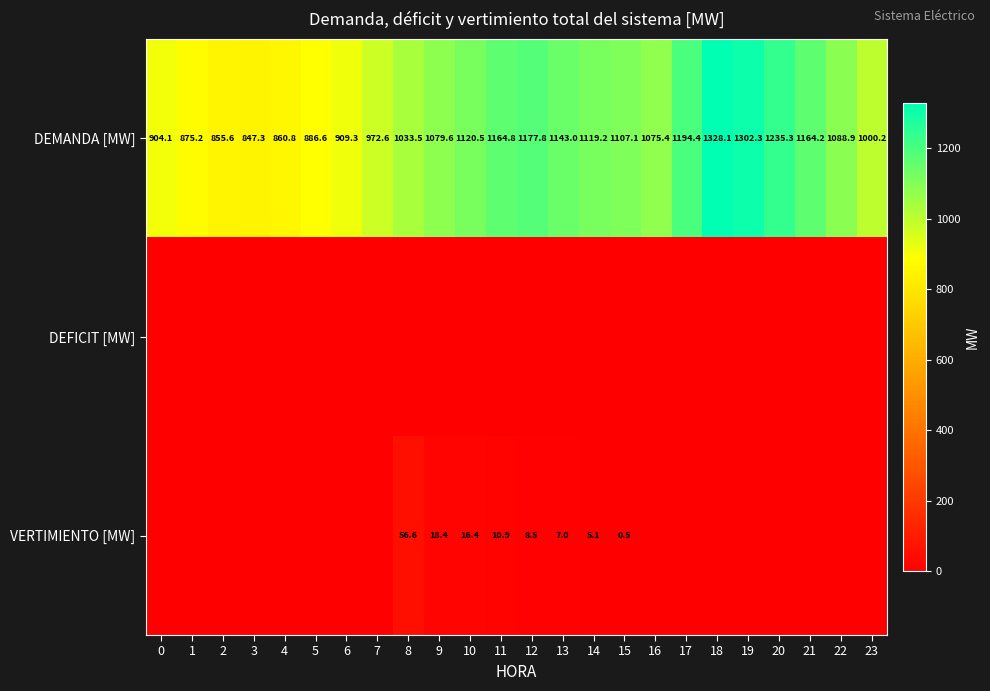

At which label does DEMANDA [MW] reach its peak?

18